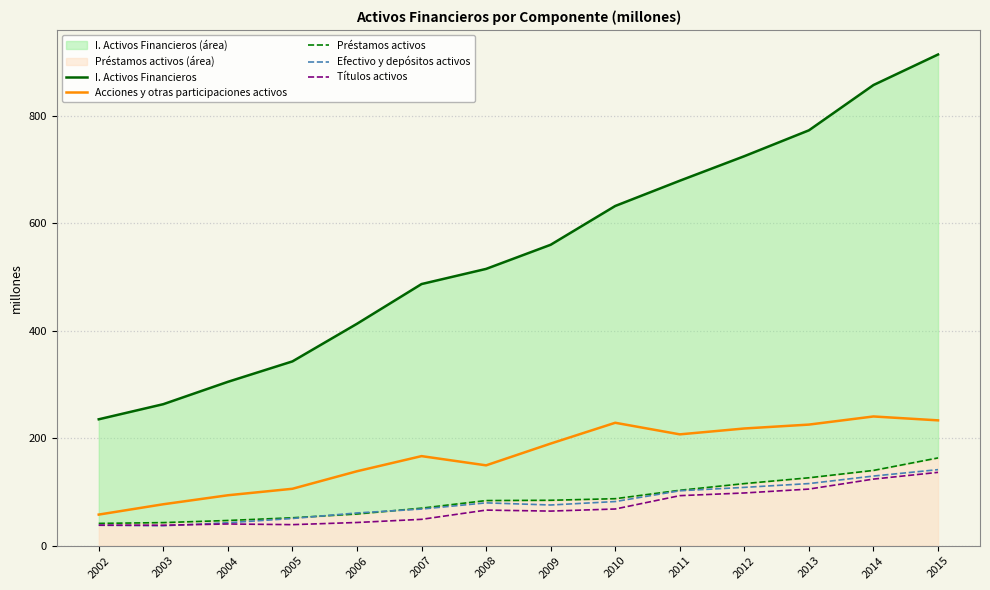

List the series in order of their peak value, lowest first.

Títulos activos, Efectivo y depósitos activos, Préstamos activos, Acciones y otras participaciones activos, I. Activos Financieros